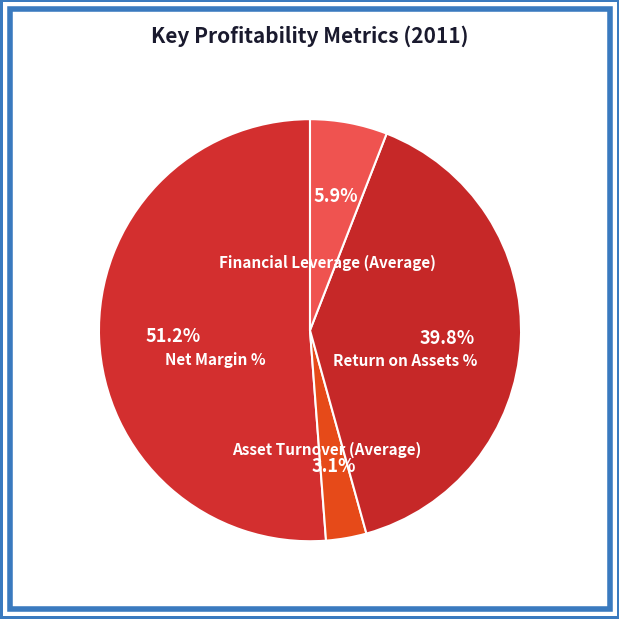

To the nearest percent, what is the difference between the largest and smallest slice percentages?

48%